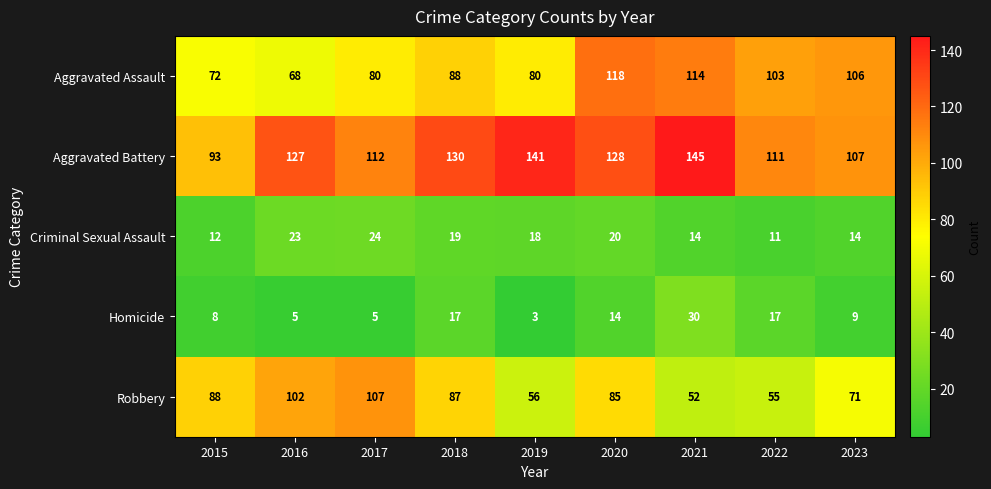

At which label does Aggravated Assault reach its peak?

2020